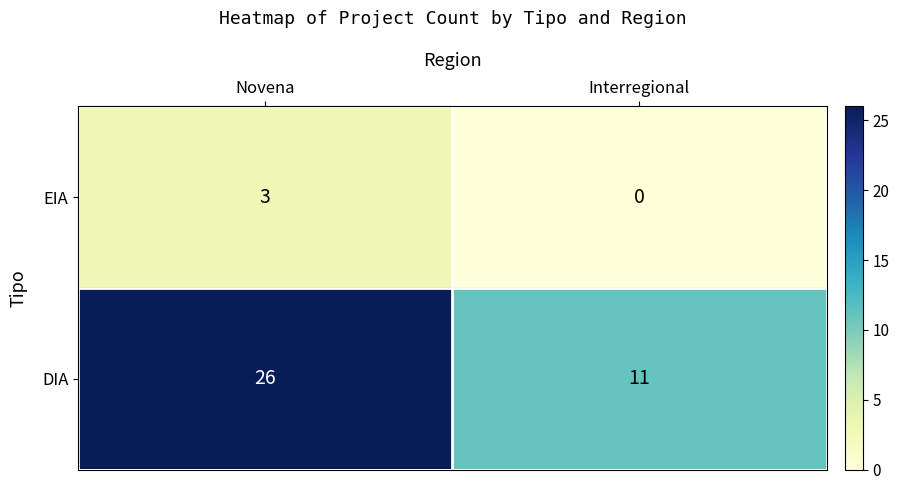

At which label is DIA closest to 18?

Interregional